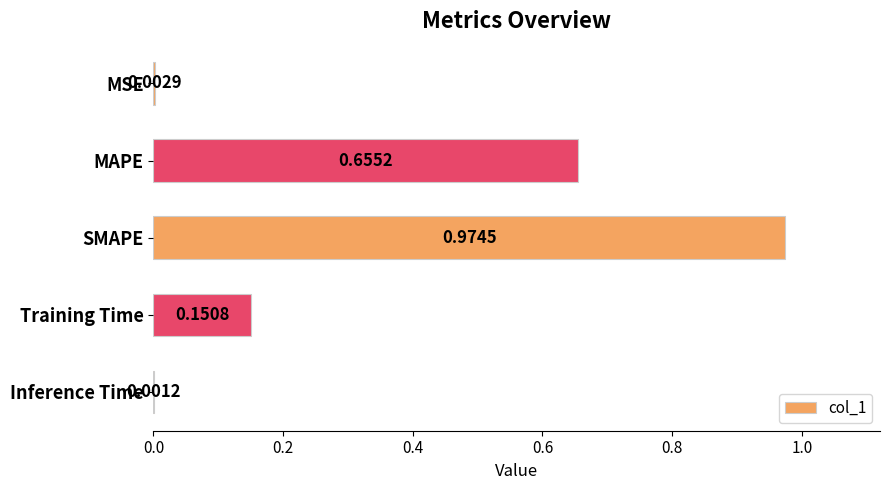

What is the change in value from MSE to SMAPE?

+1.0